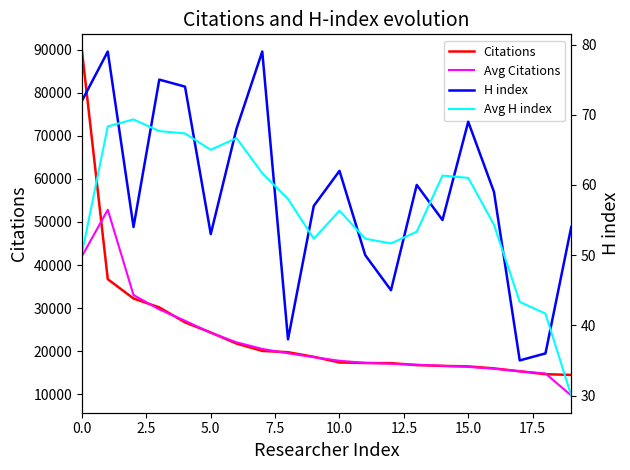

After their last crossing, which series has the higher values: H index or Avg H index?

H index